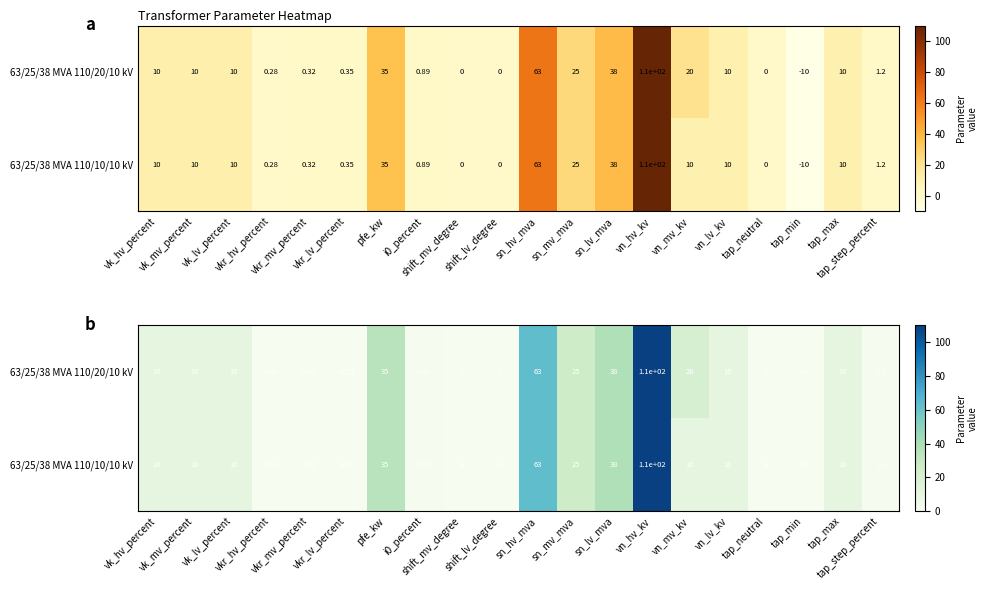

How many negative values does the 63/25/38 MVA 110/20/10 kV series have?

1